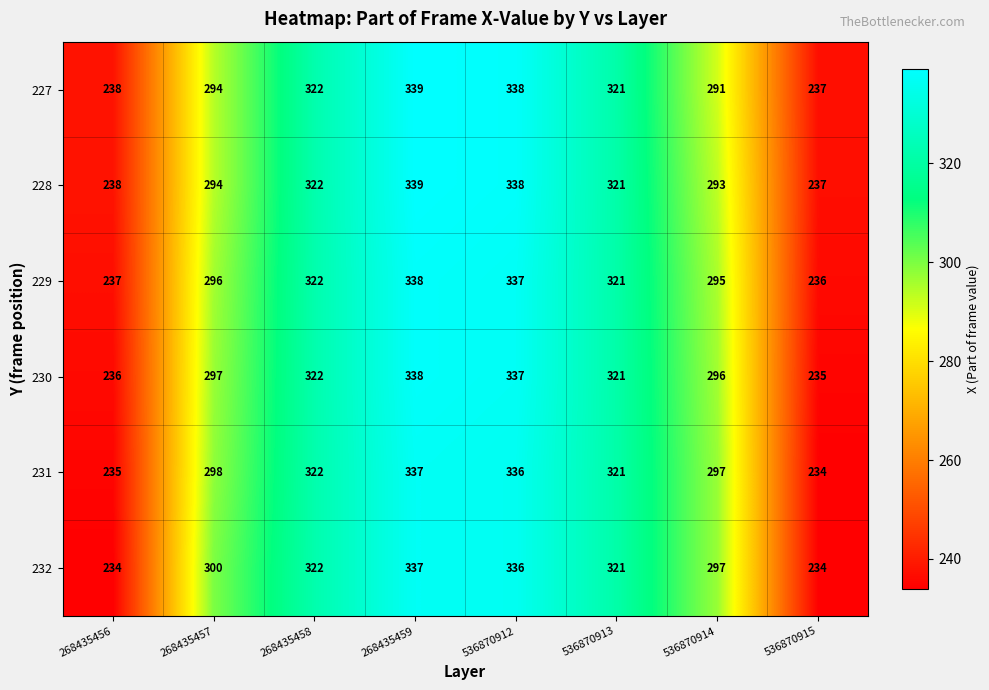

At which label does 230 reach its peak?

268435459